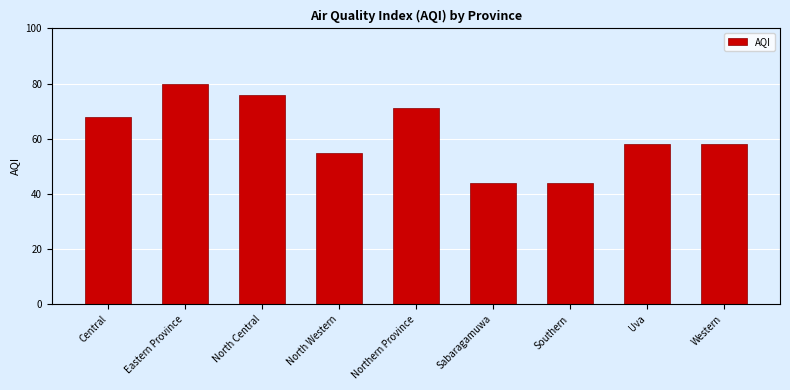

What is the label of the 2nd bar from the right?

Uva